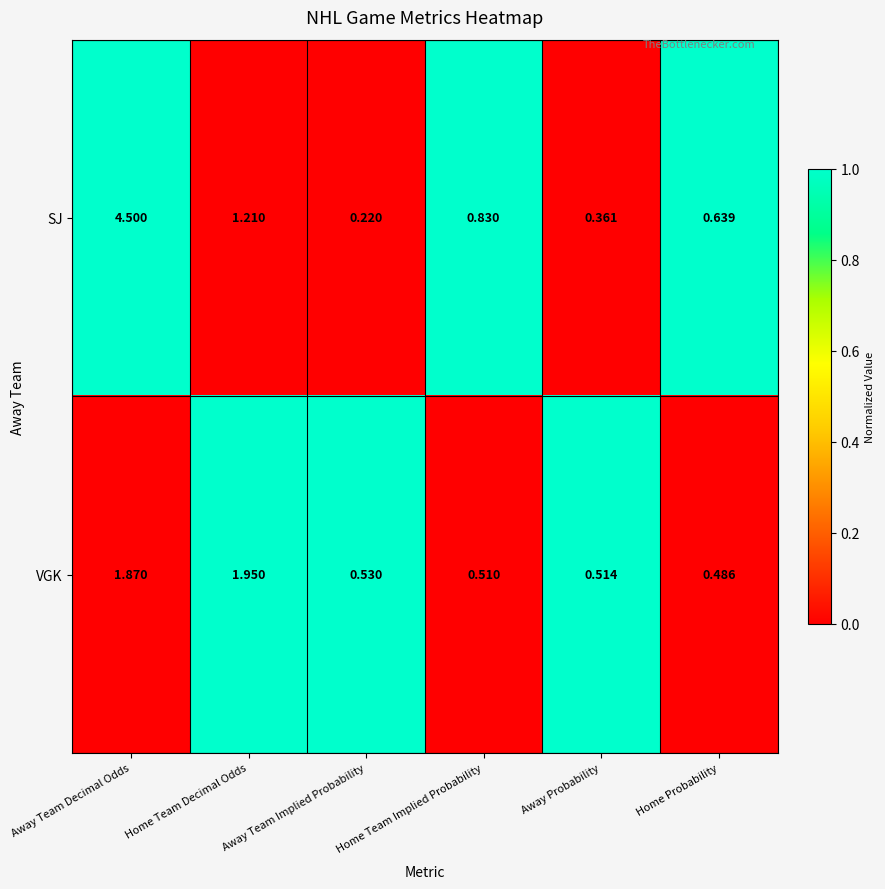

Between Away Team Decimal Odds and Home Probability, which series saw the biggest shift?

SJ